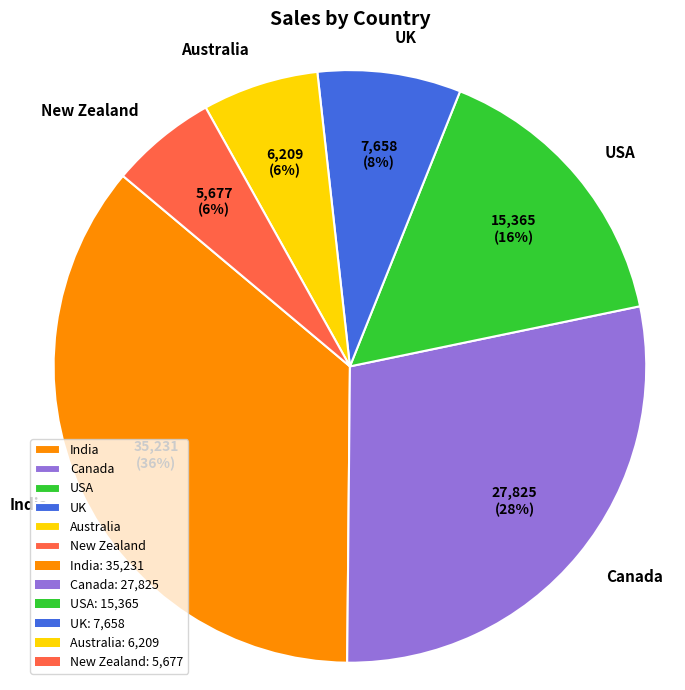

Is the sum of India and Australia greater than half?

No